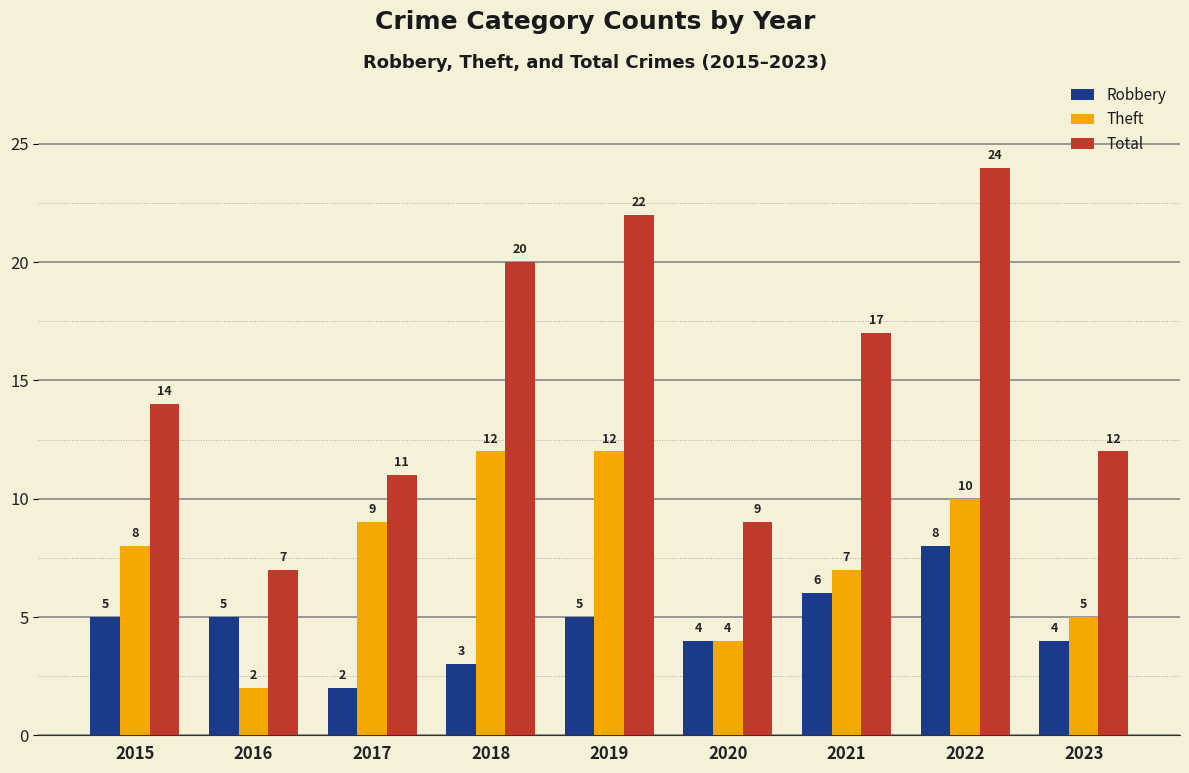

Which series changed the most between 2015 and 2020?

Total